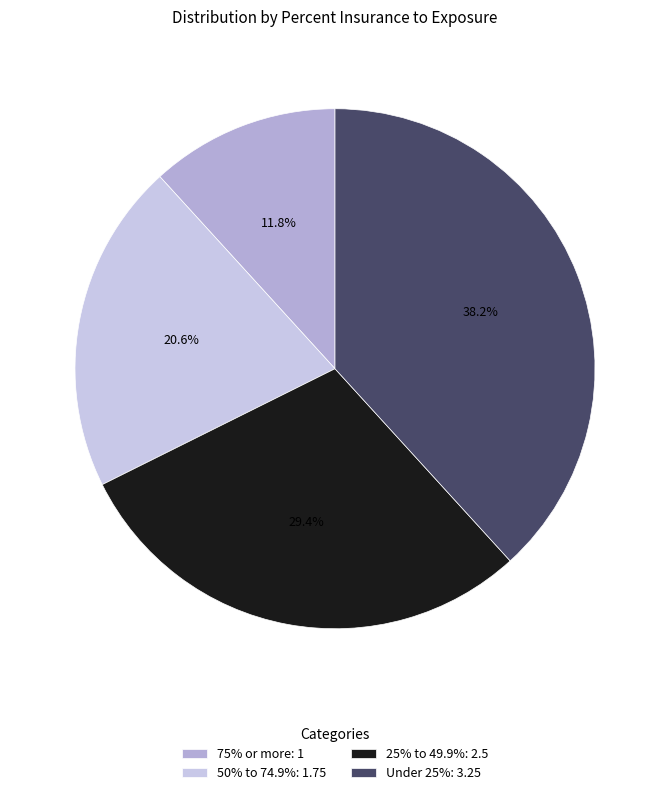

Rank the categories by value from lowest to highest.

75% or more, 50% to 74.9%, 25% to 49.9%, Under 25%